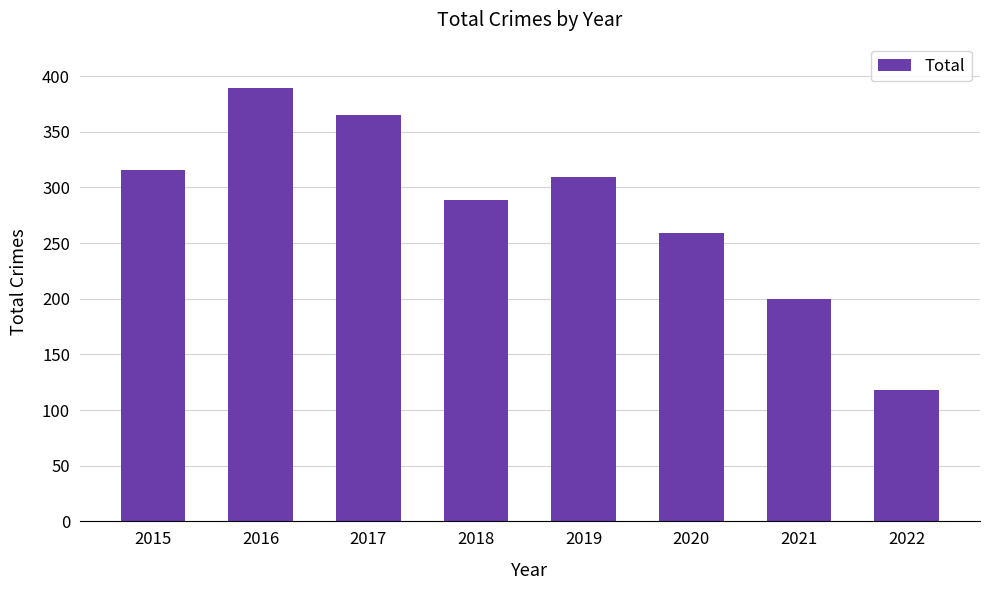

Rank the categories by value from lowest to highest.

2022, 2021, 2020, 2018, 2019, 2015, 2017, 2016